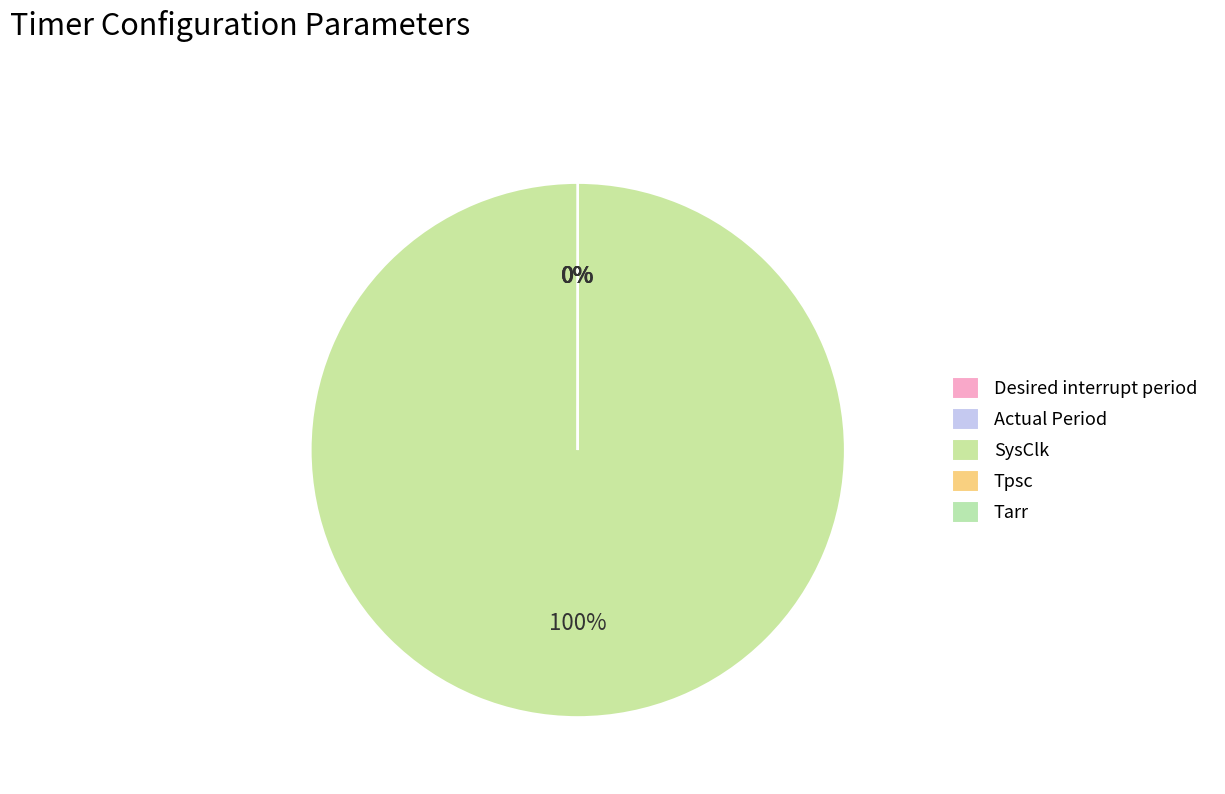

Which category has the smallest portion of the pie?

Tpsc